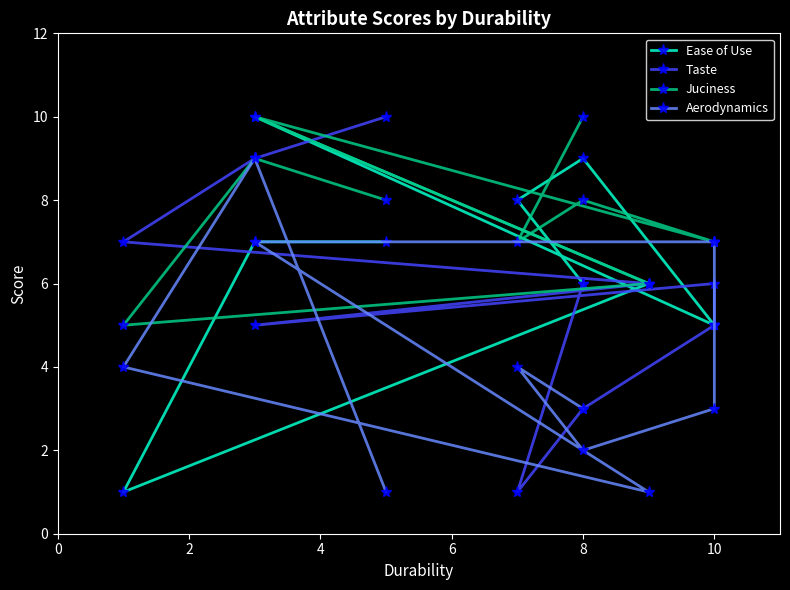

Reading left to right, extract all data points from this chart.

Ease of Use: 6	8	9	5	5	10	6	1	7	7
Taste: 6	1	3	5	6	5	6	7	9	10
Juciness: 10	7	8	7	7	10	6	5	9	8
Aerodynamics: 3	4	2	3	7	7	1	4	9	1